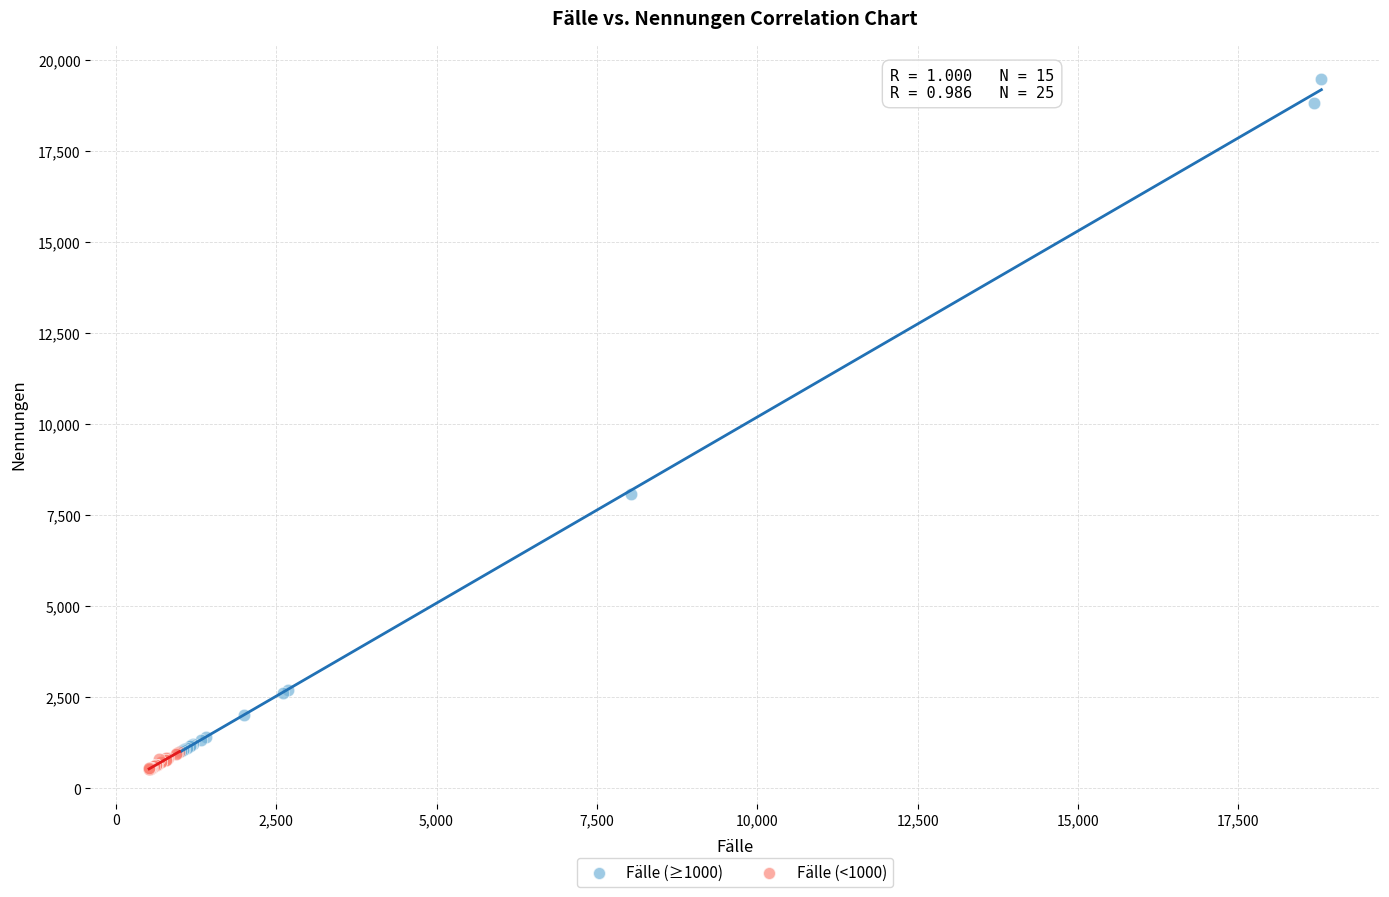

Which series has the widest spread of Y values?

Fälle (≥1000)